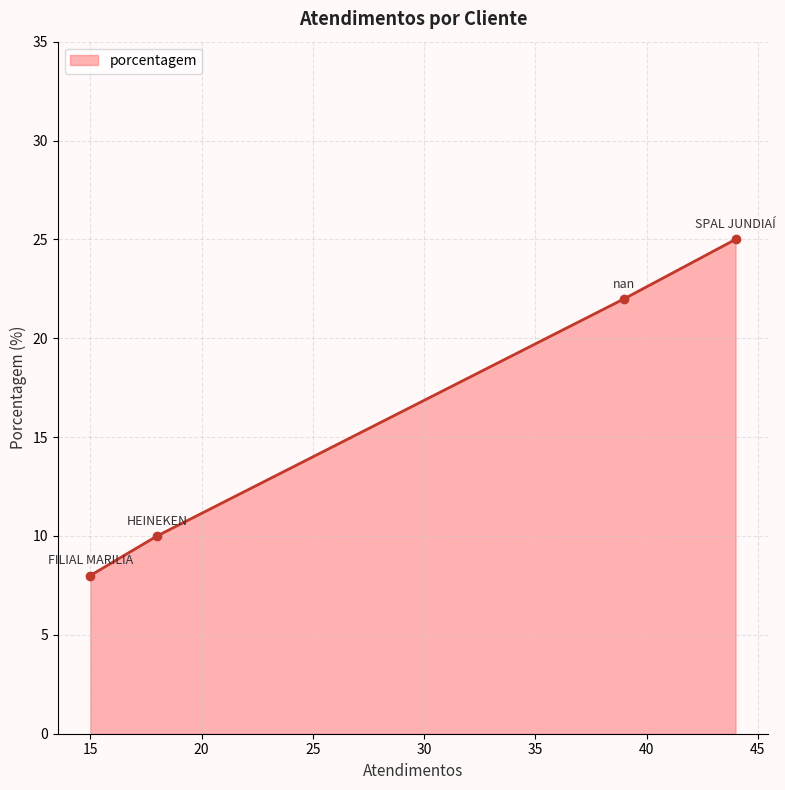

What is the smallest value displayed?

8